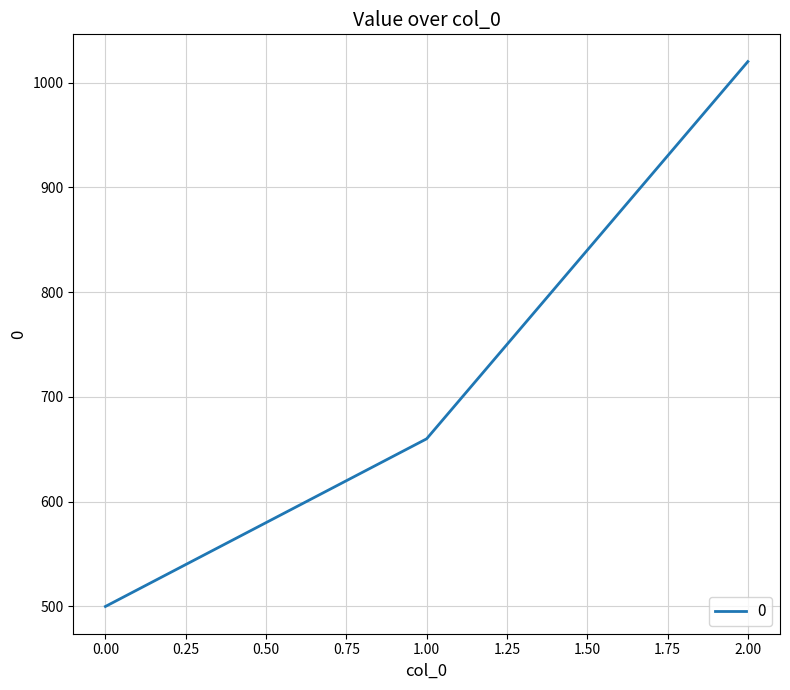

Which label corresponds to the largest value in the chart?

2.00